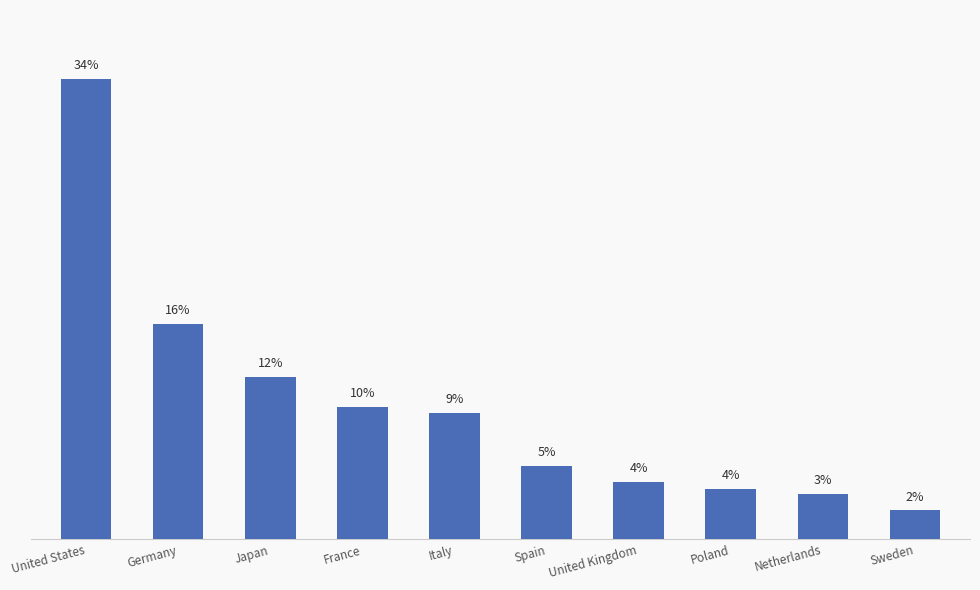

Which category has the lowest value across all series?

Sweden